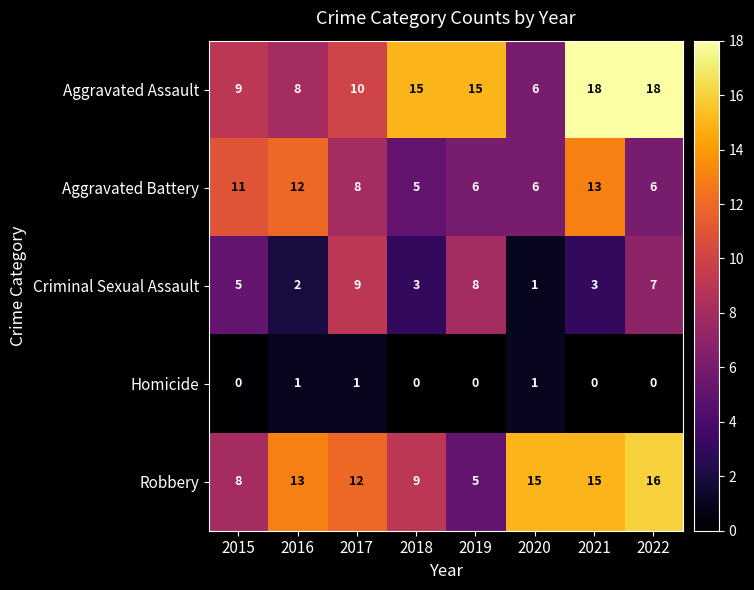

What is the spread (max minus min) of values at 2016?

12